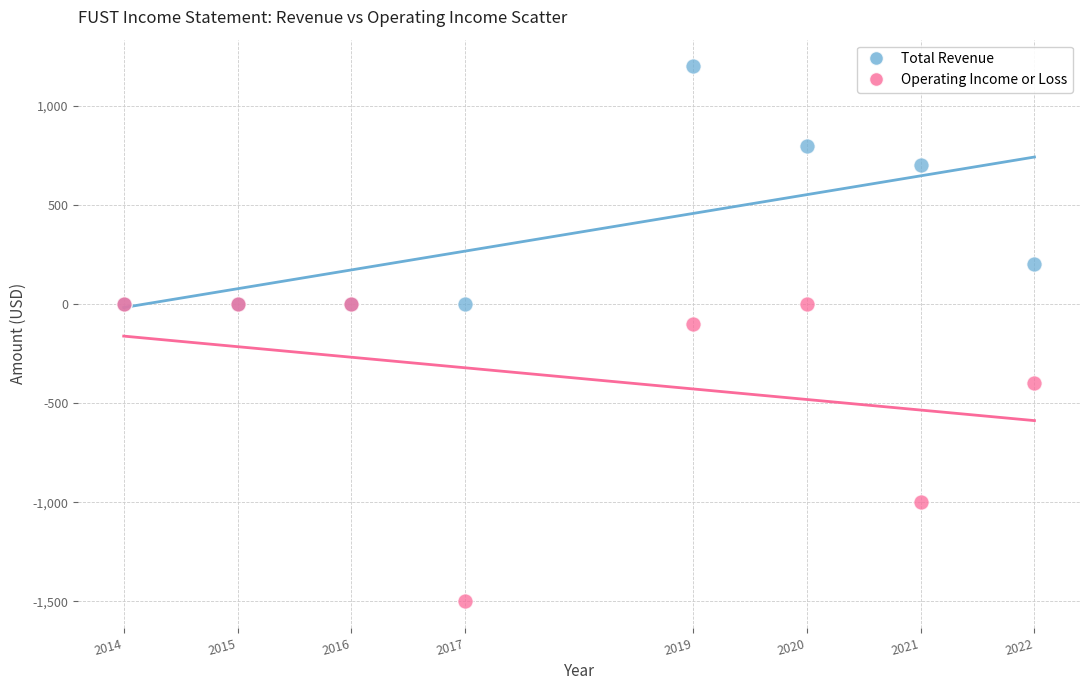

Which series has the largest Y range (max minus min)?

Operating Income or Loss